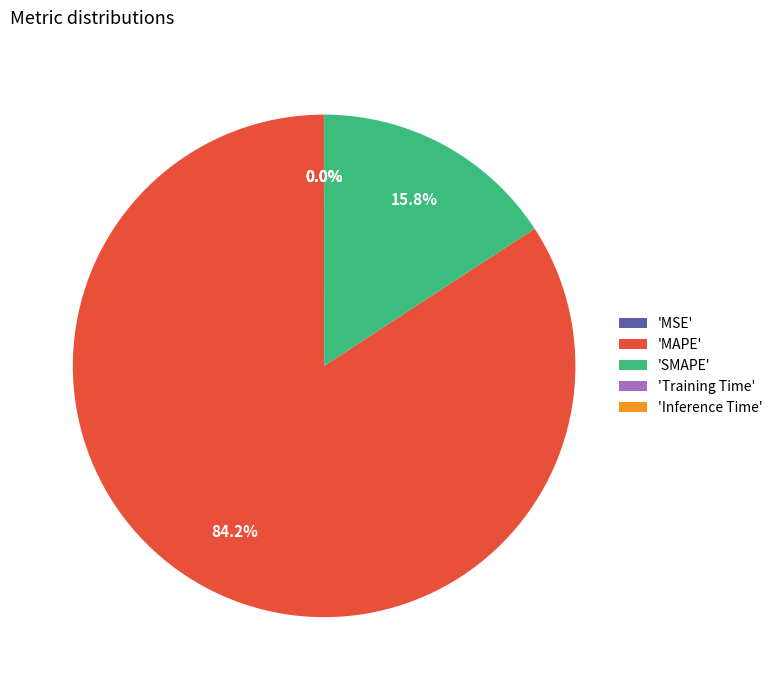

What is the majority slice?

'MAPE'